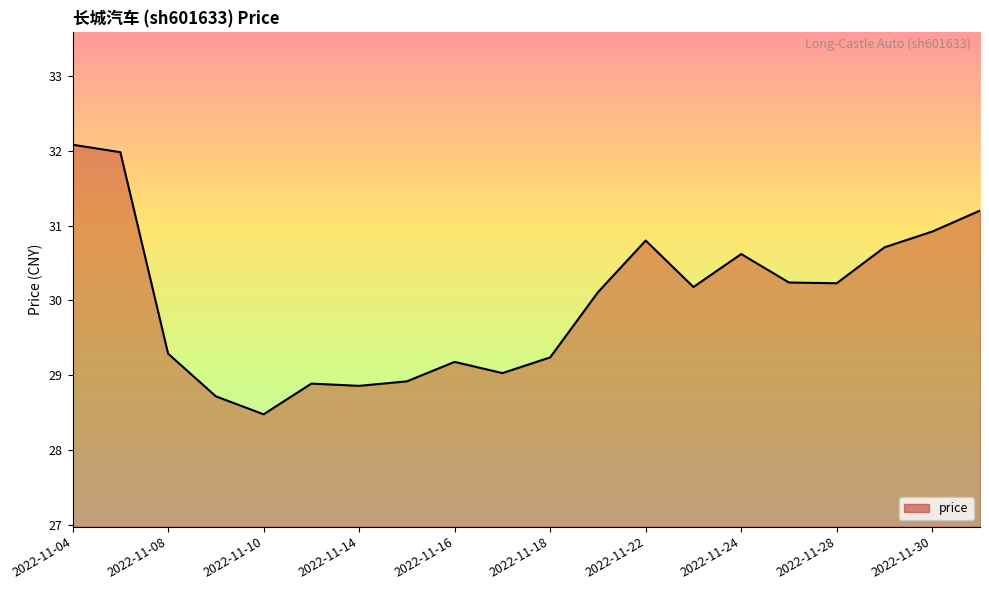

What is the difference between the maximum and minimum values?

3.6